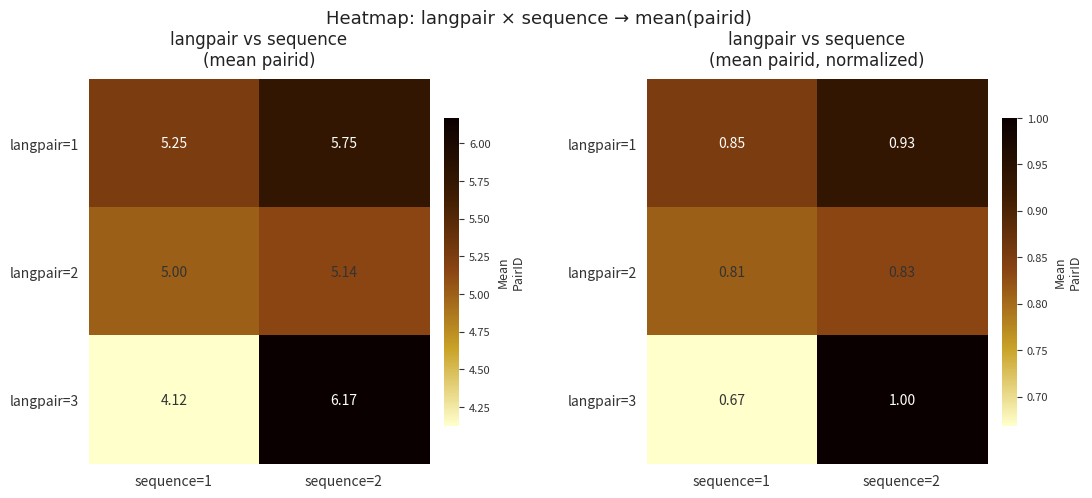

How many langpair=1 values are between 0 and 1?

2